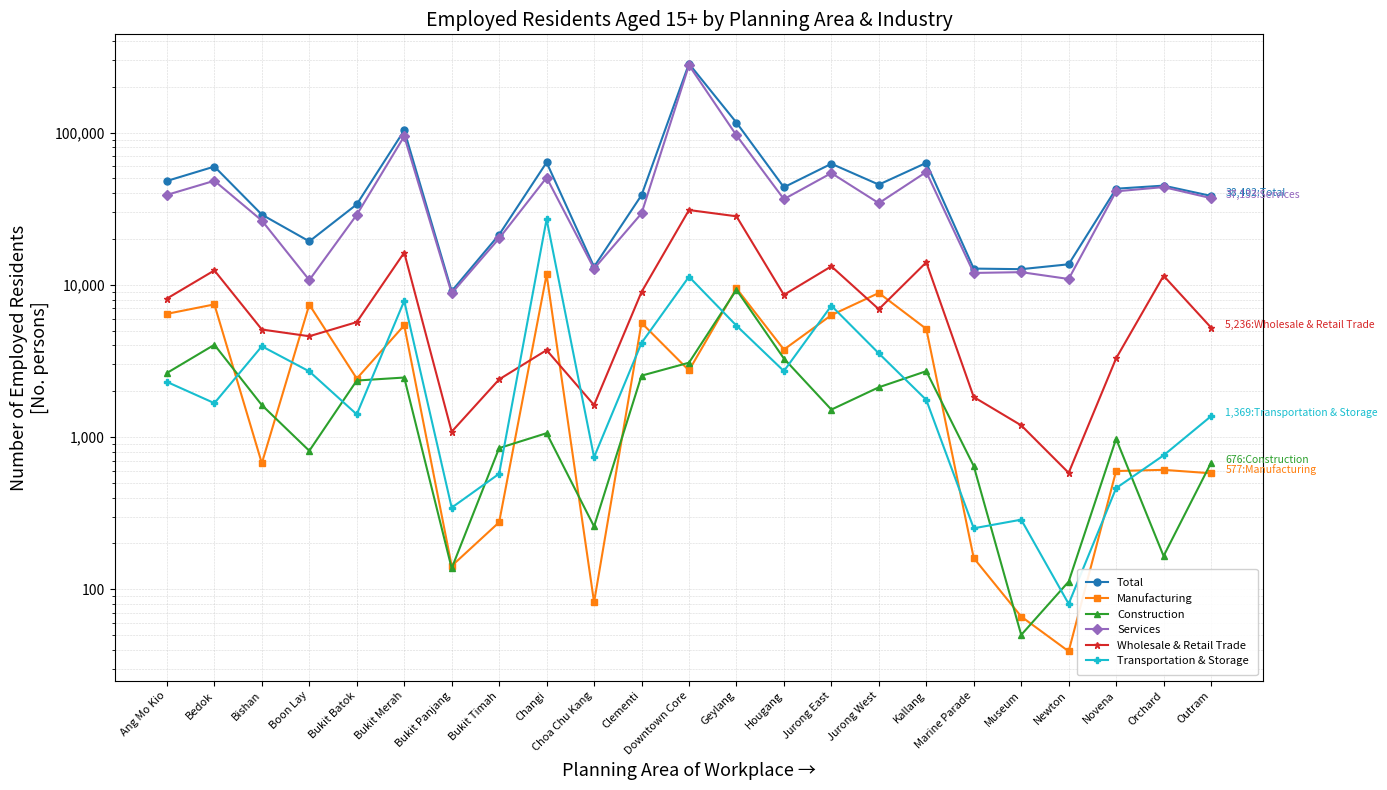

What is the label of the 10th point from the right?

Hougang